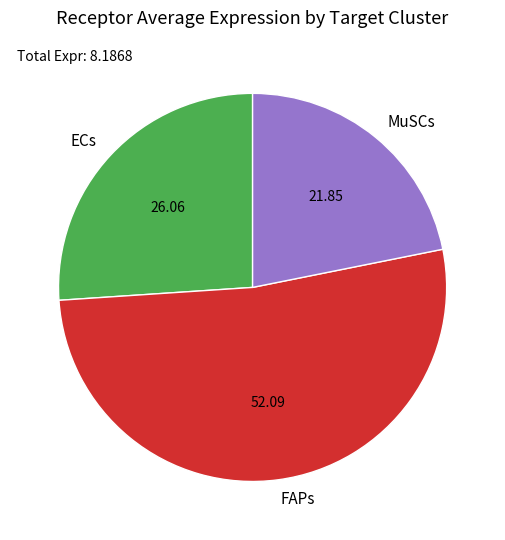

Does any single category account for the majority?

Yes